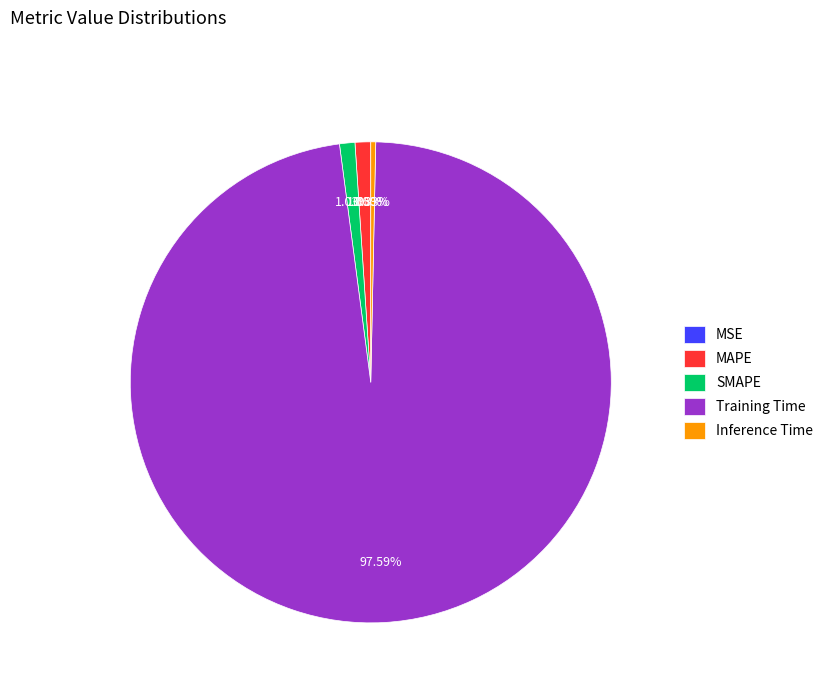

Is SMAPE the majority of the pie?

No